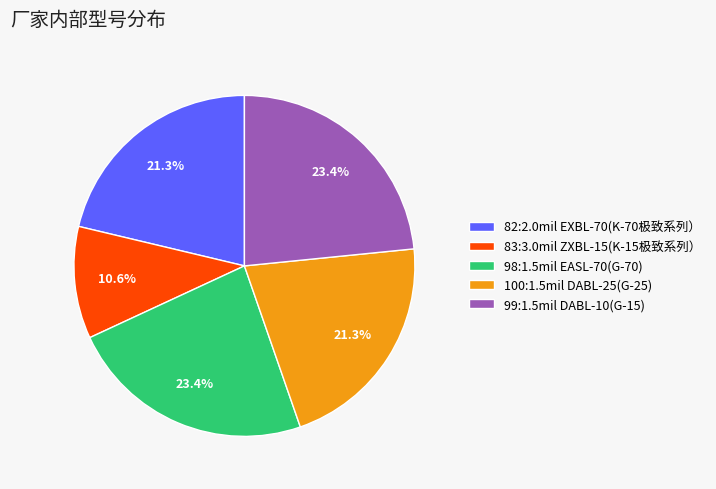

Which category has the smallest portion of the pie?

83:3.0mil ZXBL-15(K-15极致系列）